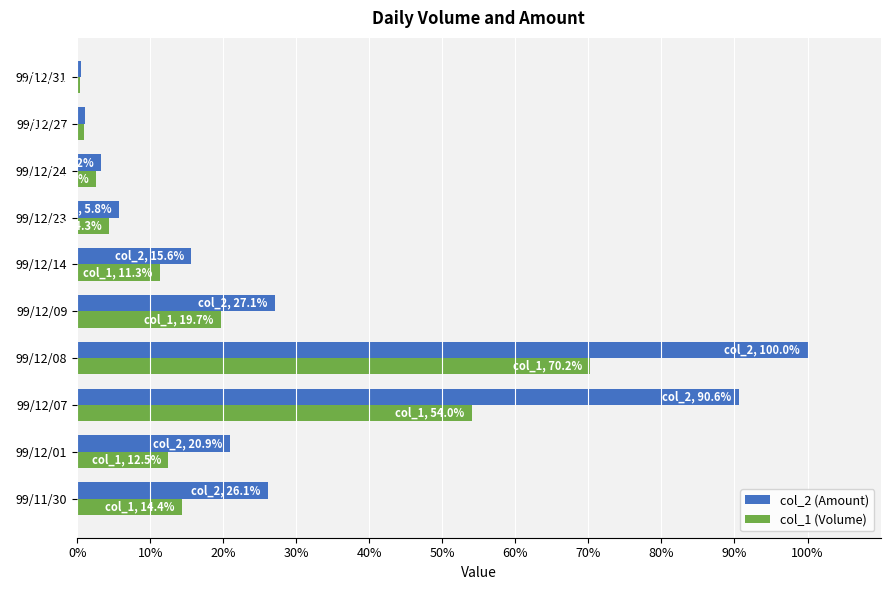

What is the difference between the maximum and minimum values in the col_2 (Amount) series?

99.5